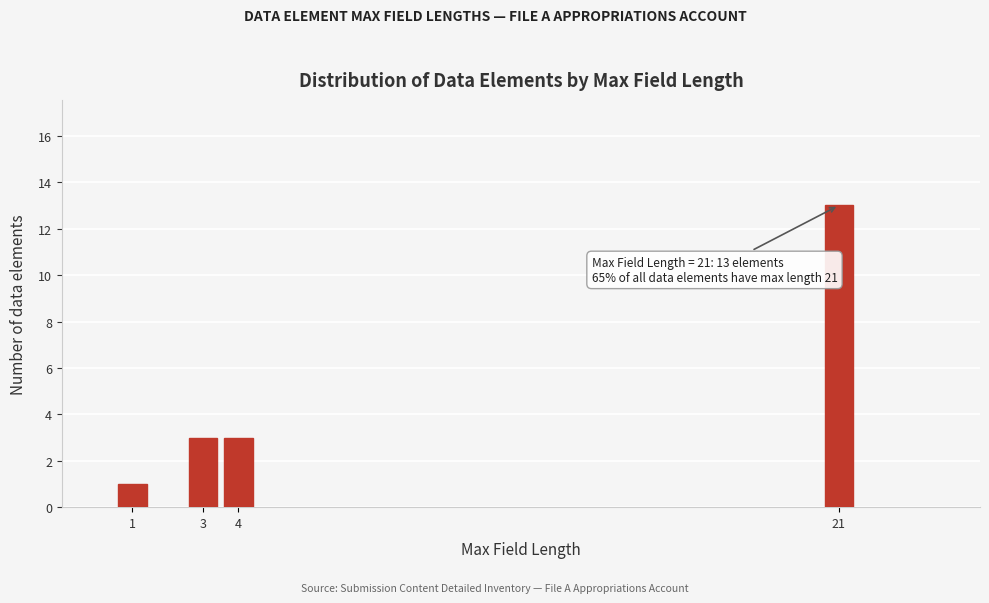

Reading left to right, what are all the values shown in this chart?

1	3	3	13